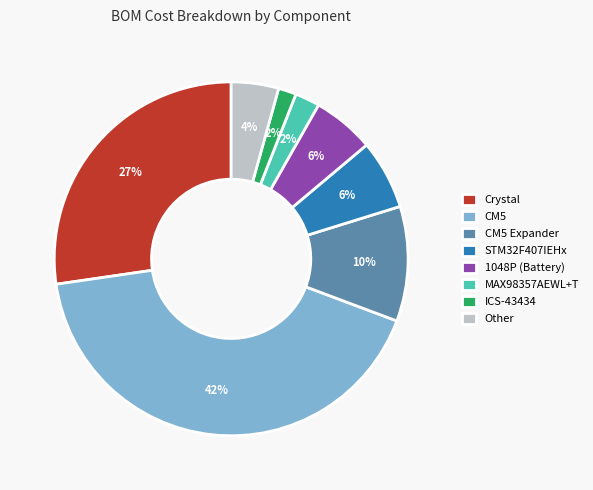

Count the number of slices in the pie.

8